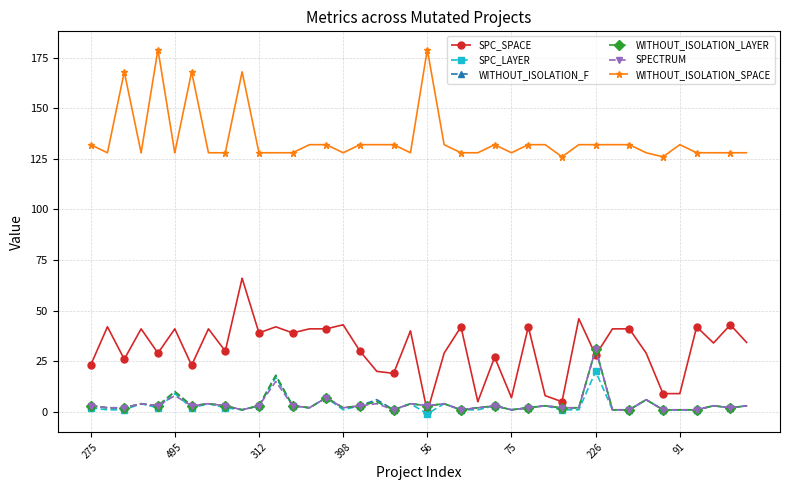

True or false: WITHOUT_ISOLATION_SPACE and SPC_SPACE intersect in this chart.

False